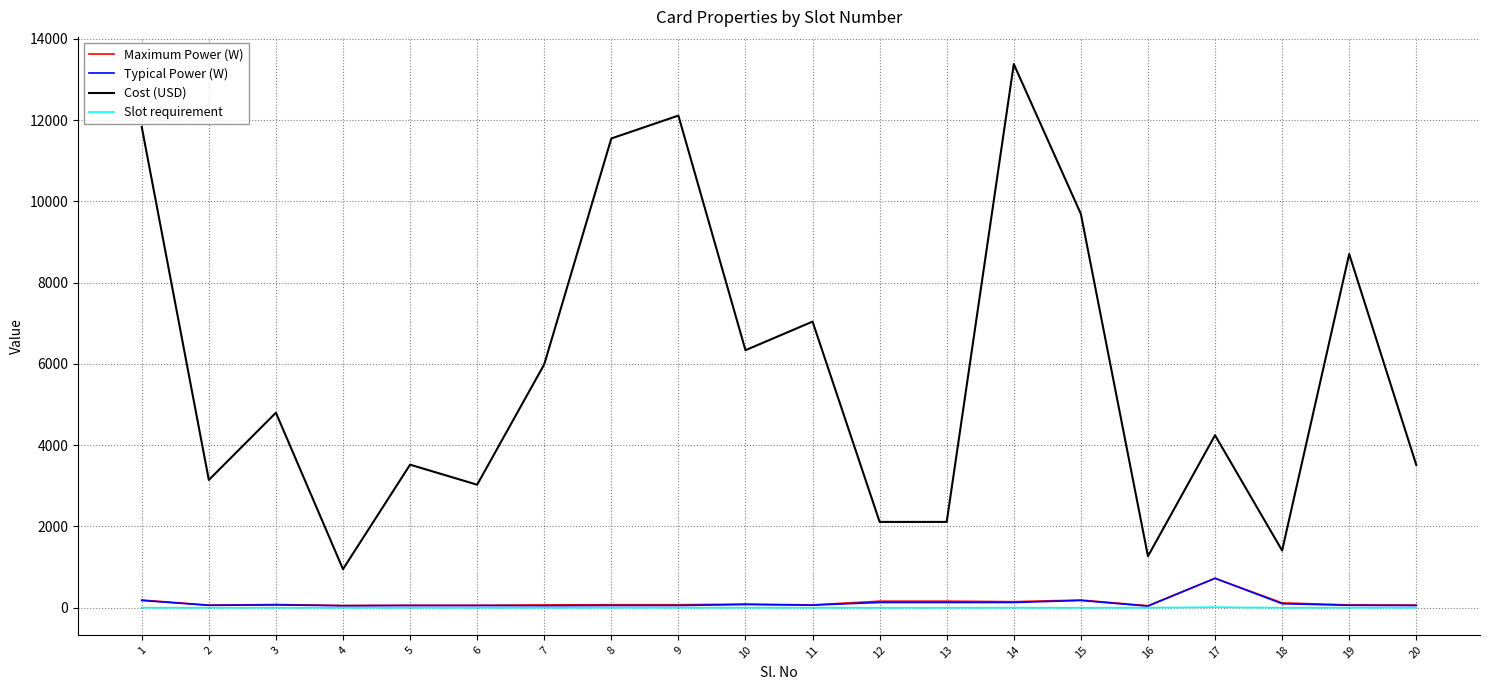

Which series has the largest total across all categories?

Cost (USD)